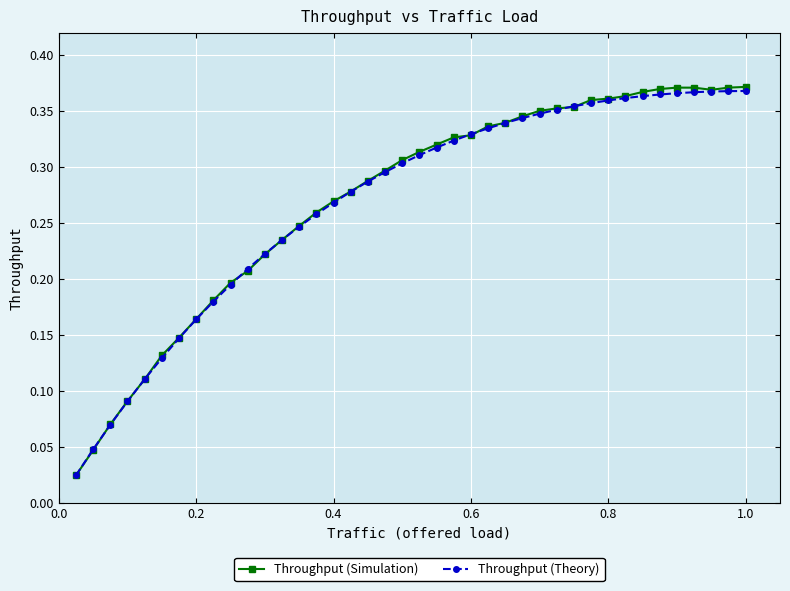

At how many categories does at least one series exceed 0?

40